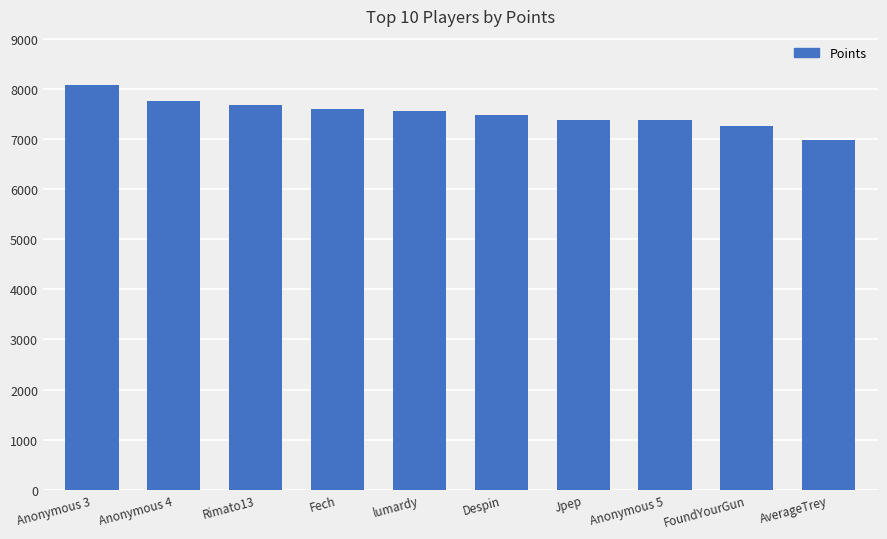

What is the sum of the values at lumardy and Anonymous 3?

15637